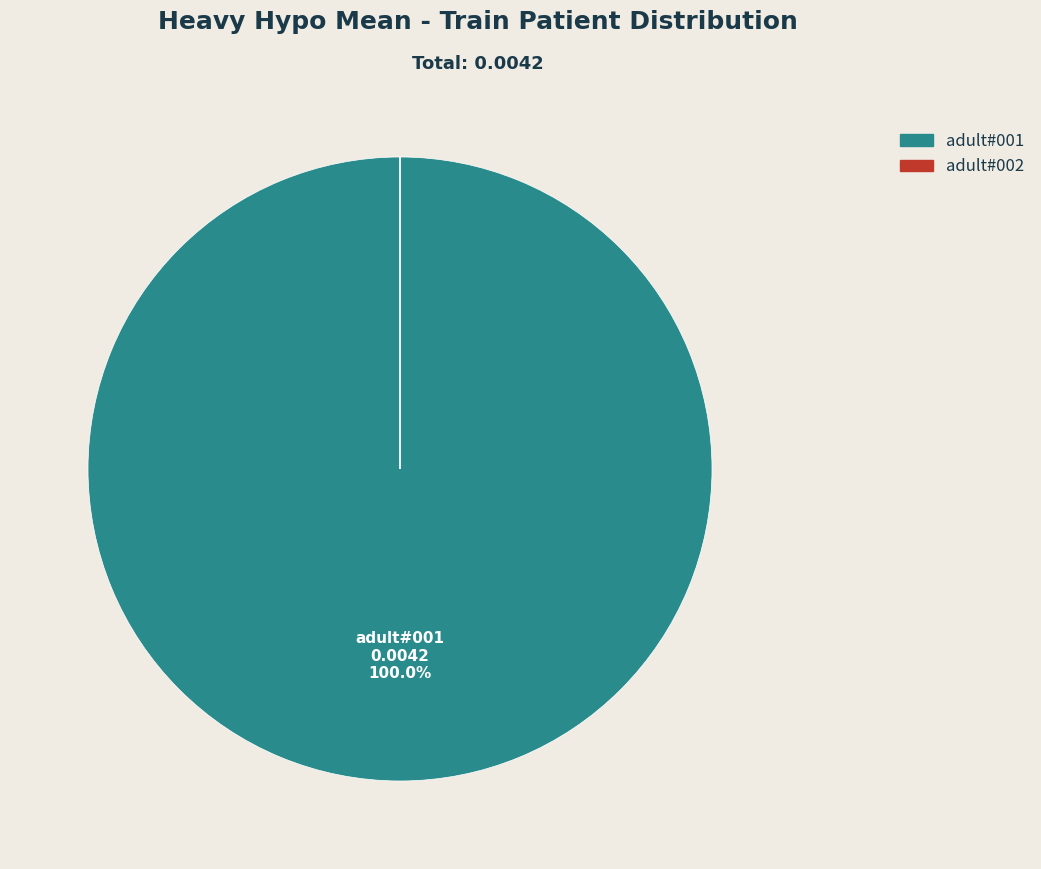

To the nearest percent, what is the average slice percentage?

50%